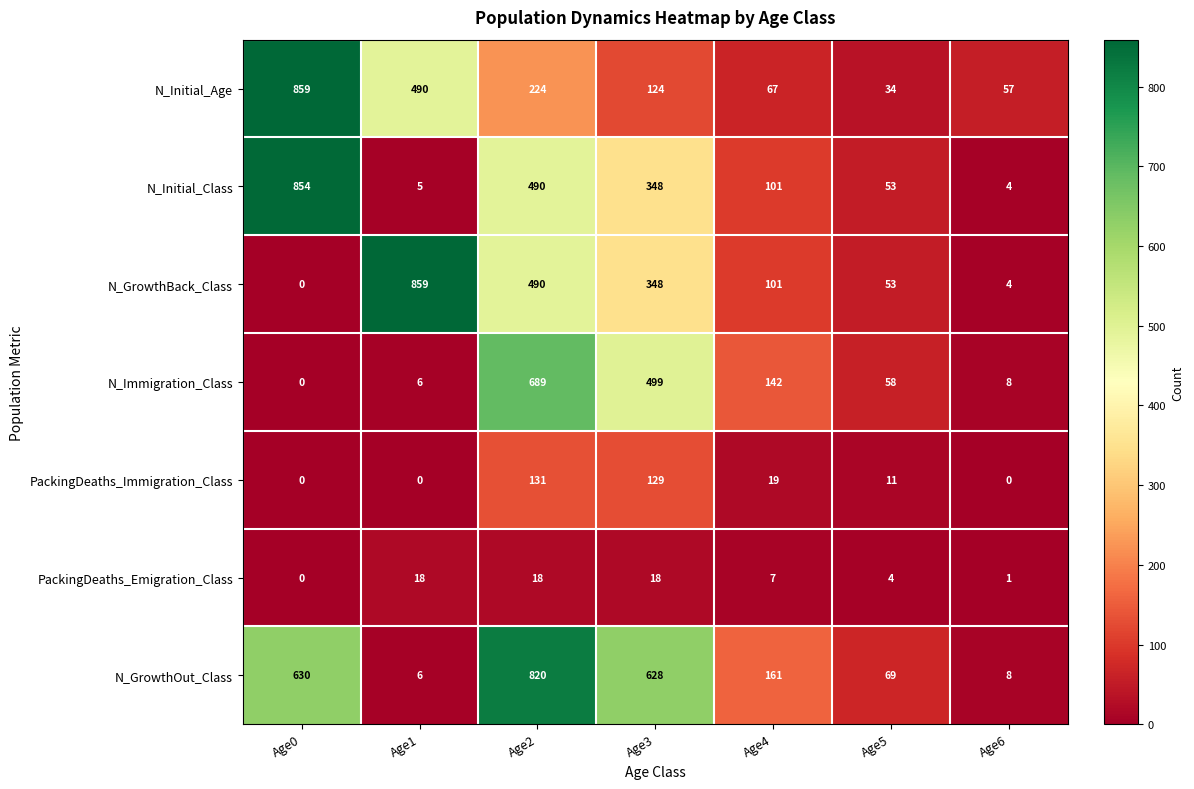

How many distinct data groups are displayed?

7